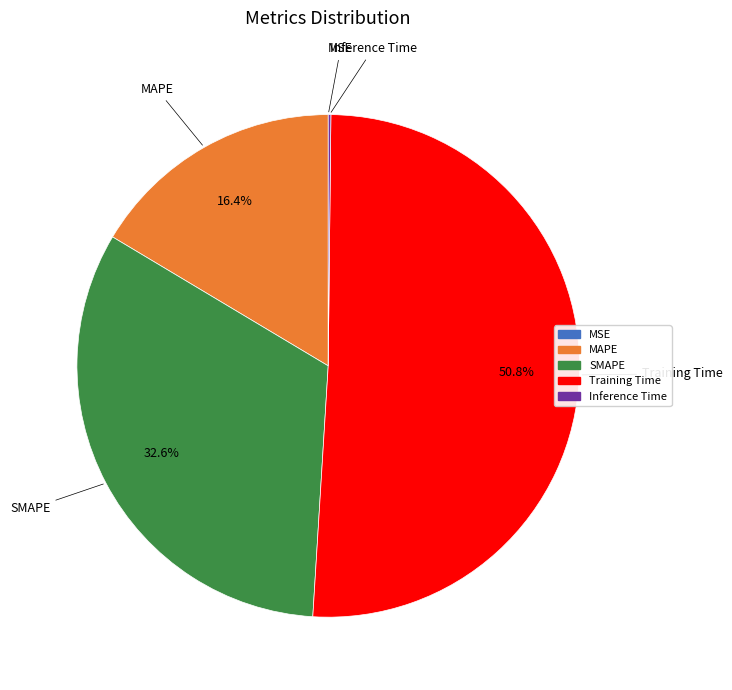

What is the majority slice?

Training Time